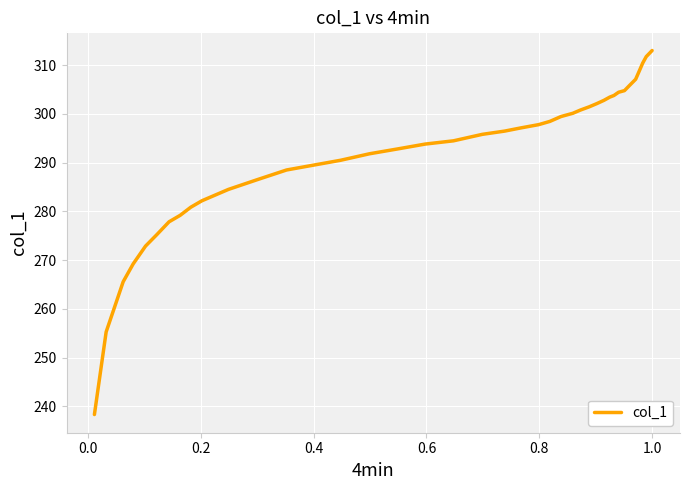

What is the minimum value shown in the chart?

238.3